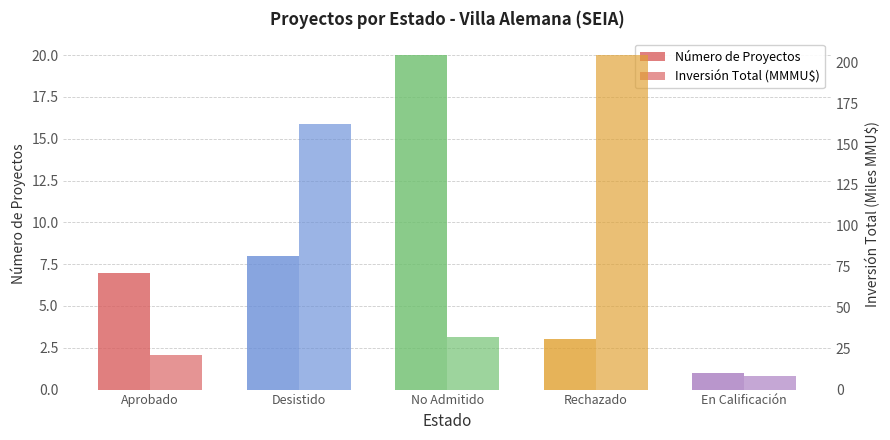

What is the difference between the Número de Proyectos values at Aprobado and En Calificación?

6.0